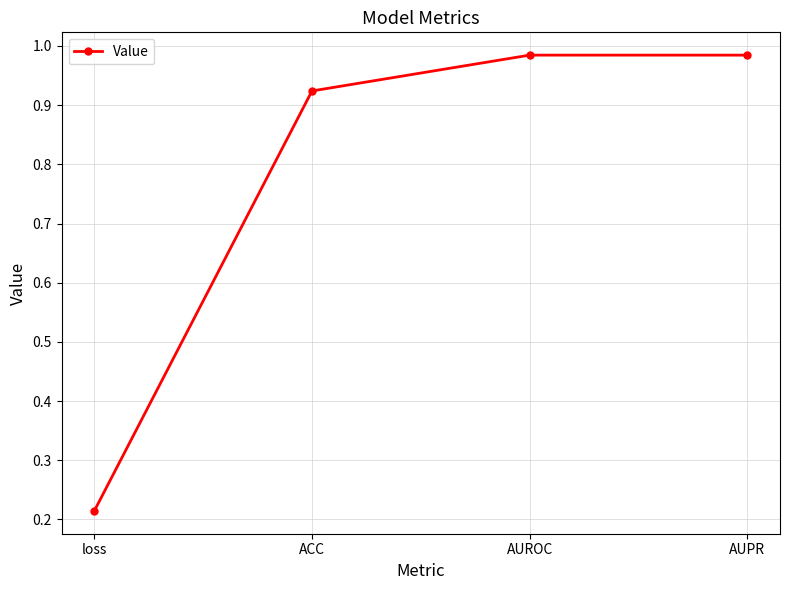

What is the label of the 1st point from the right?

AUPR